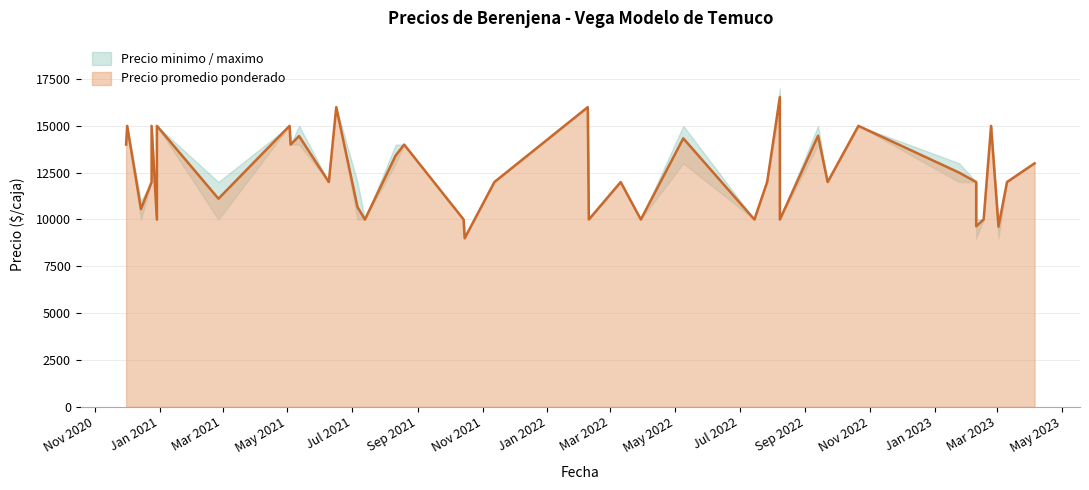

At which category does Precio minimo reach its first local valley?

2020-12-14